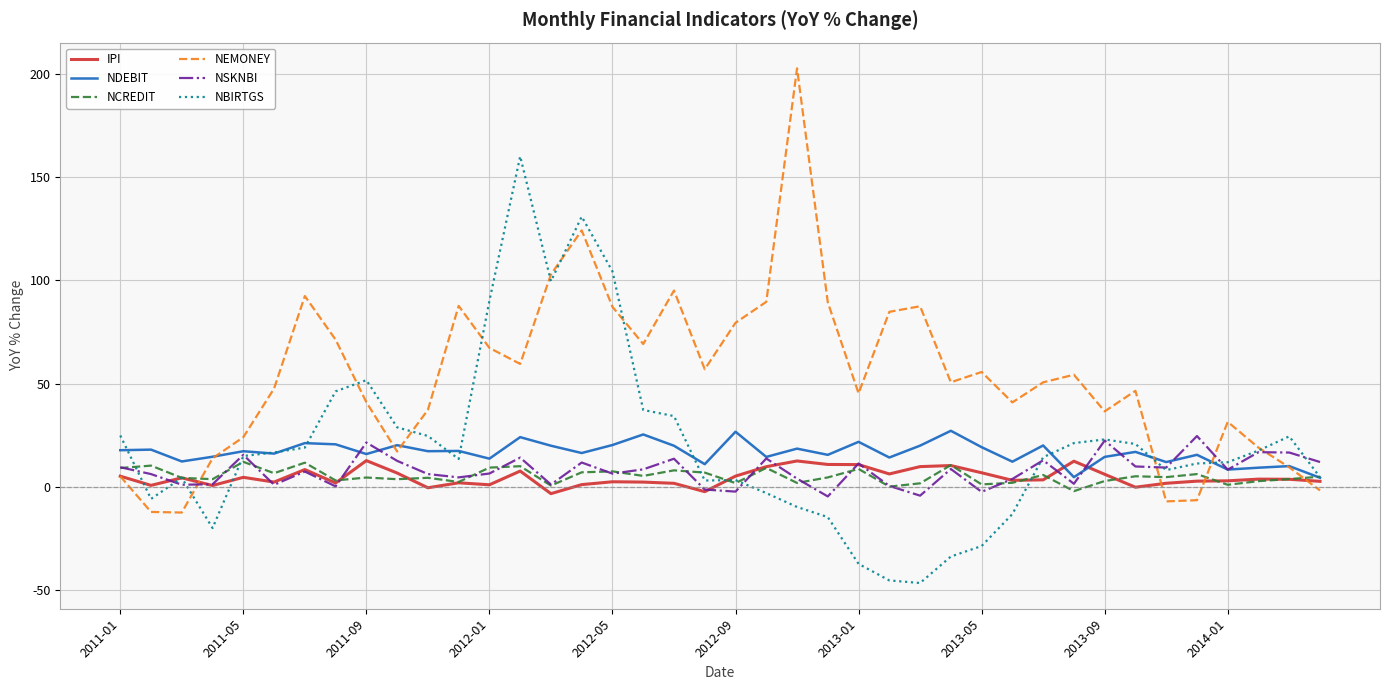

Which series has the largest total across all categories?

NEMONEY